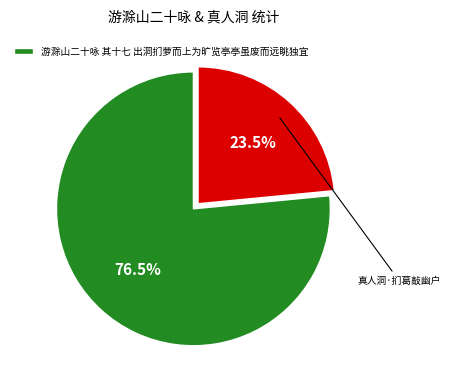

Is there any slice that represents more than half of the pie?

Yes